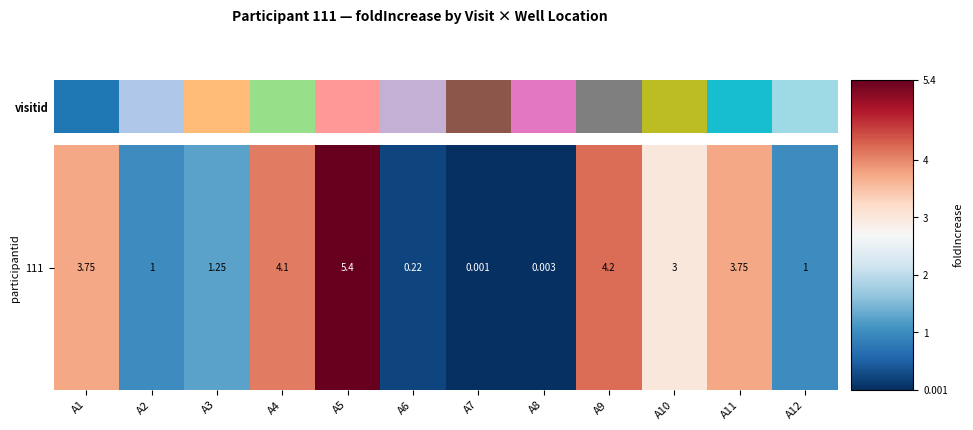

What is the difference between the maximum and minimum values?

5.4